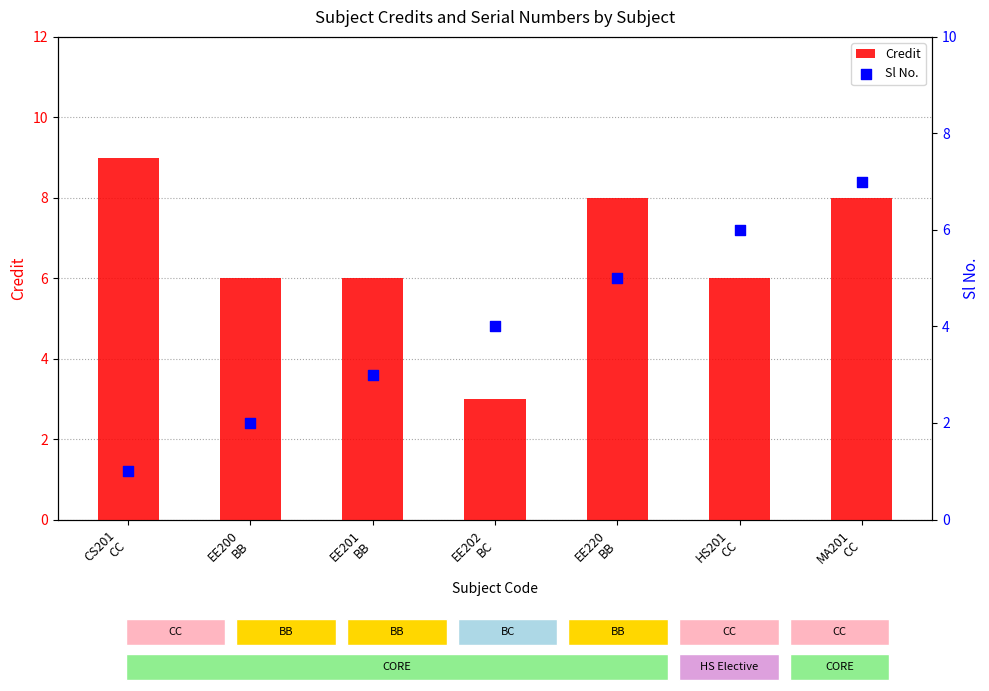

What are all the series names shown in the legend?

Credit, Sl No.